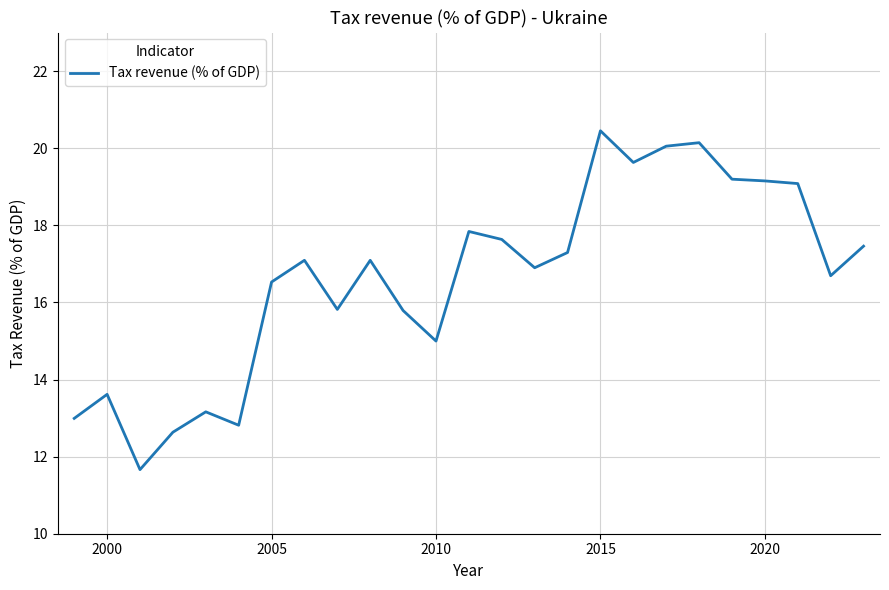

What is the difference between the maximum and minimum values?

8.8